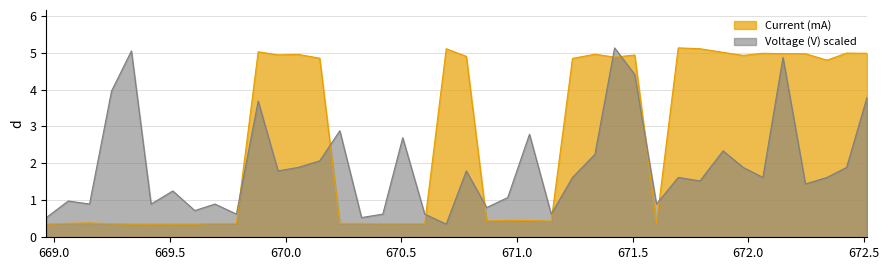

True or false: Current (mA) and Voltage (V) scaled intersect in this chart.

True